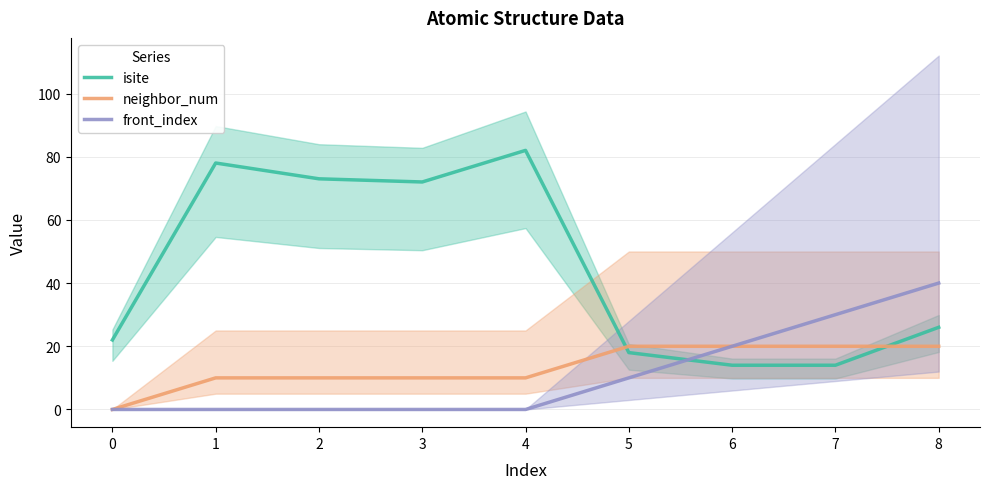

Does the chart have visible grid lines?

Yes